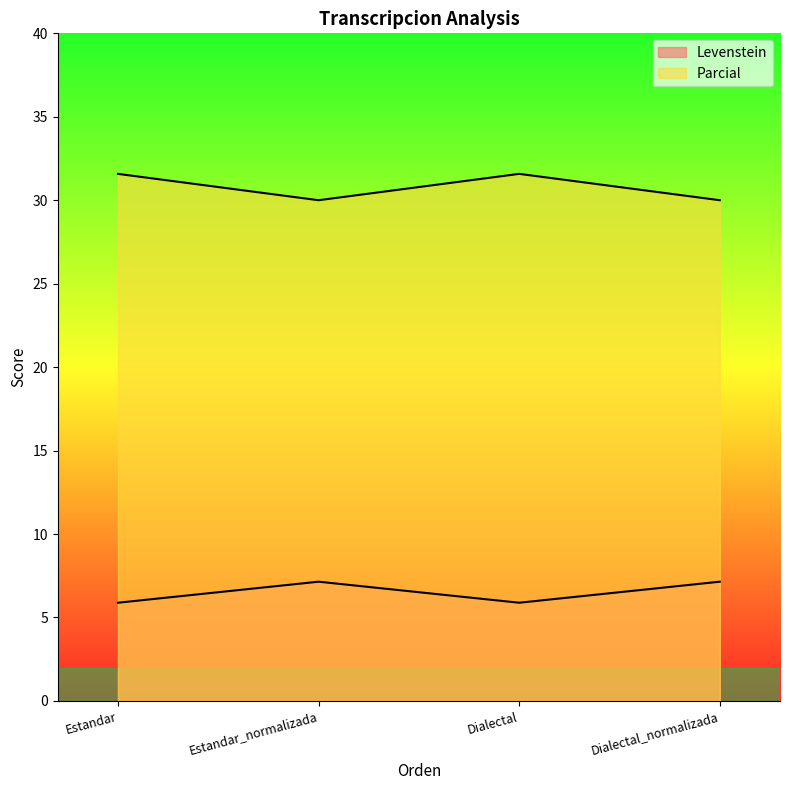

How many data points in Levenstein are above 7?

2